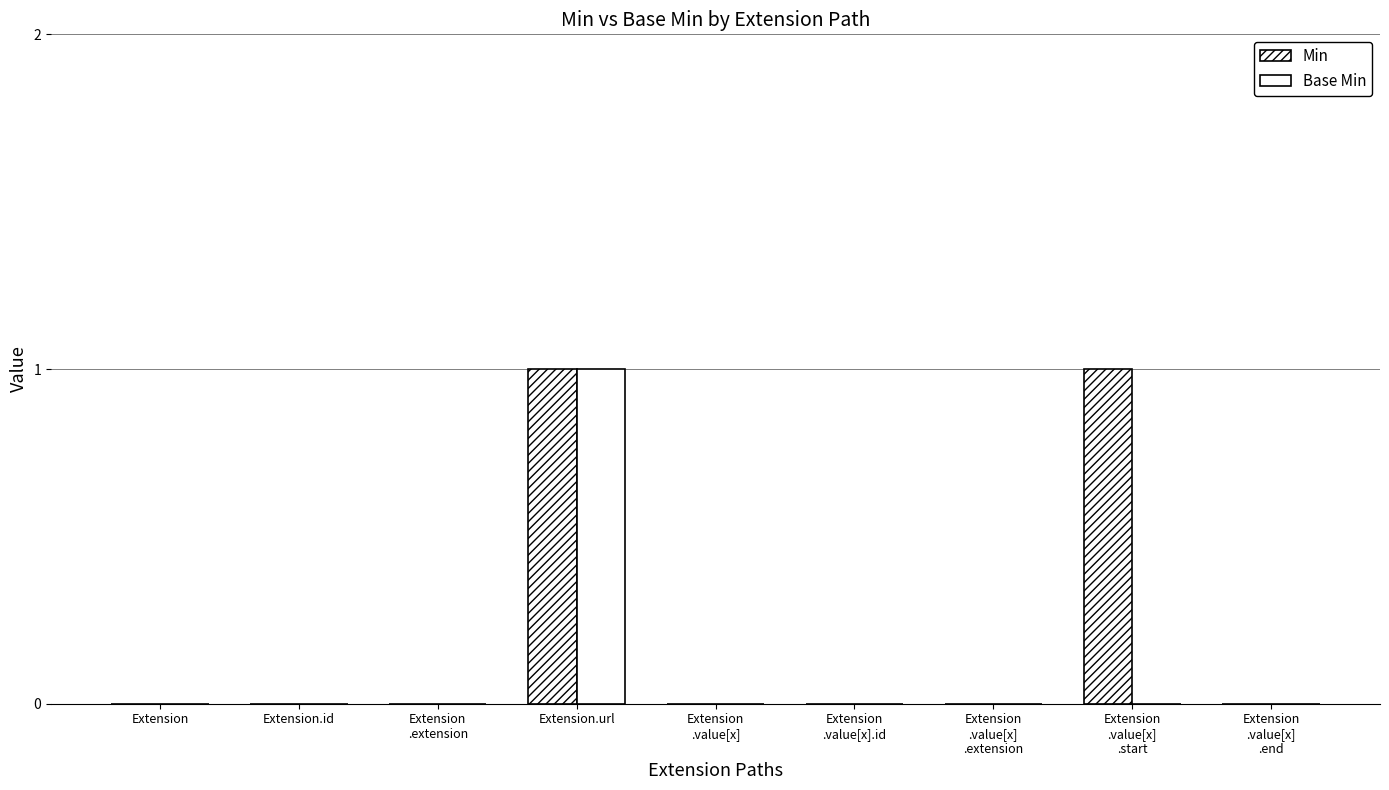

Does the chart contain stacked bars?

No